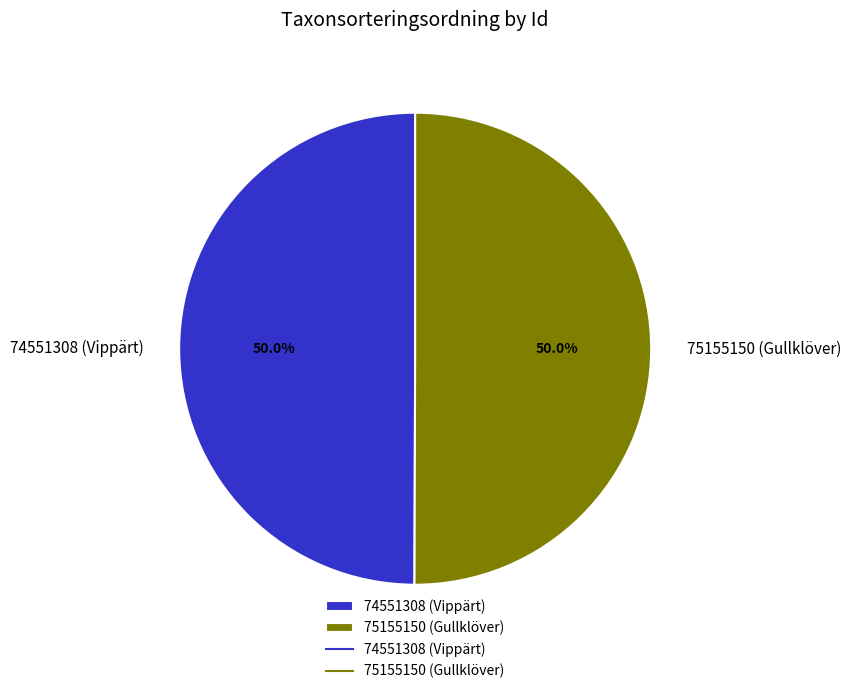

What is the ratio of the value at 75155150 (Gullklöver) to the value at 74551308 (Vippärt)?

1.0